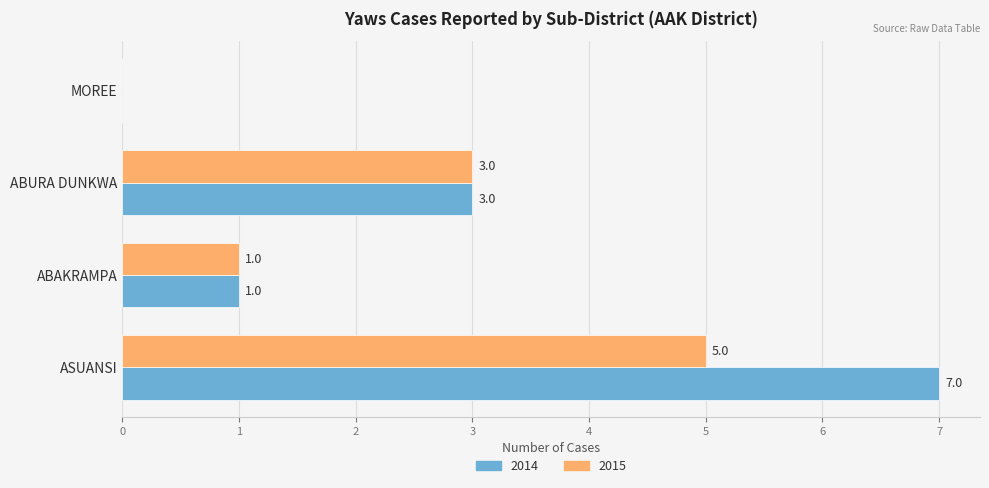

How many values in 2015 are above zero?

3